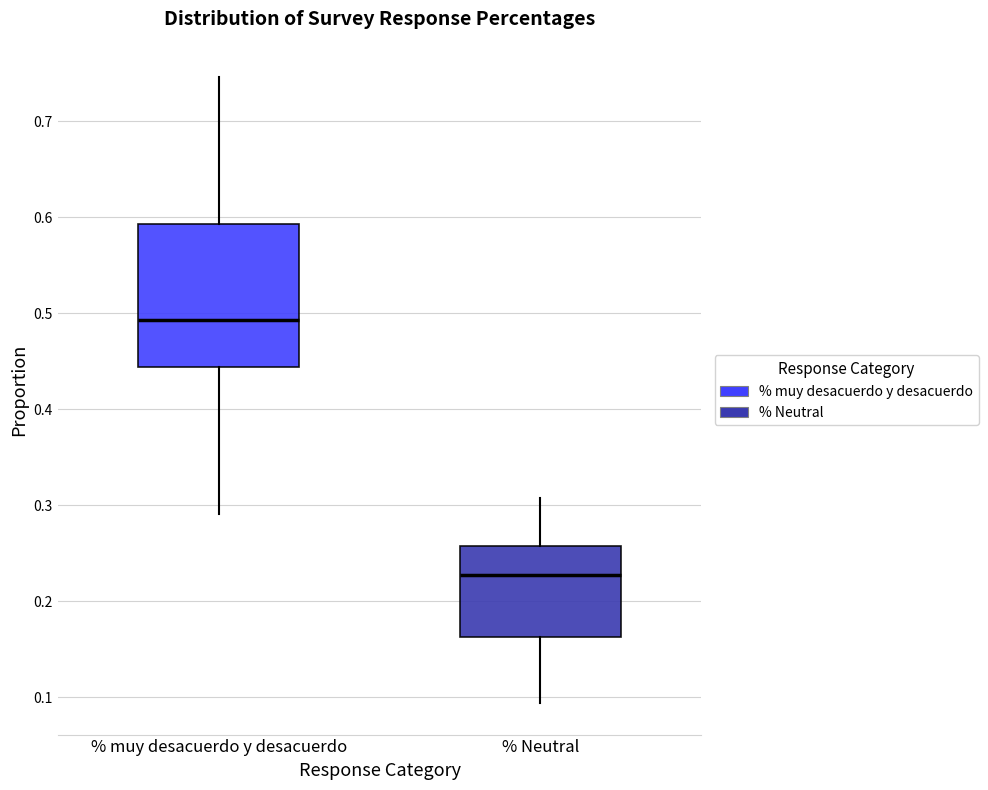

Comparing the boxes themselves (not the whiskers), which one is the tallest?

% muy desacuerdo y desacuerdo